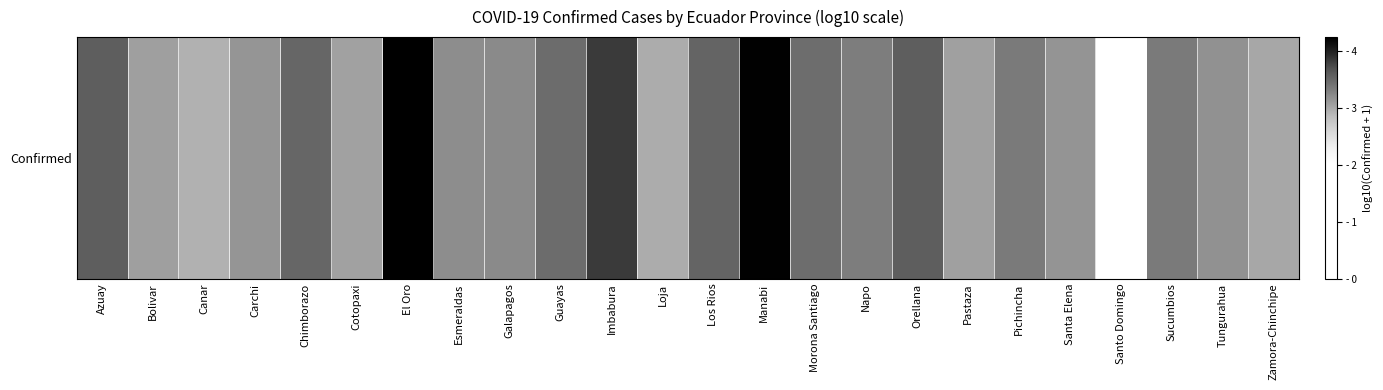

What is the smallest value displayed?

2.0